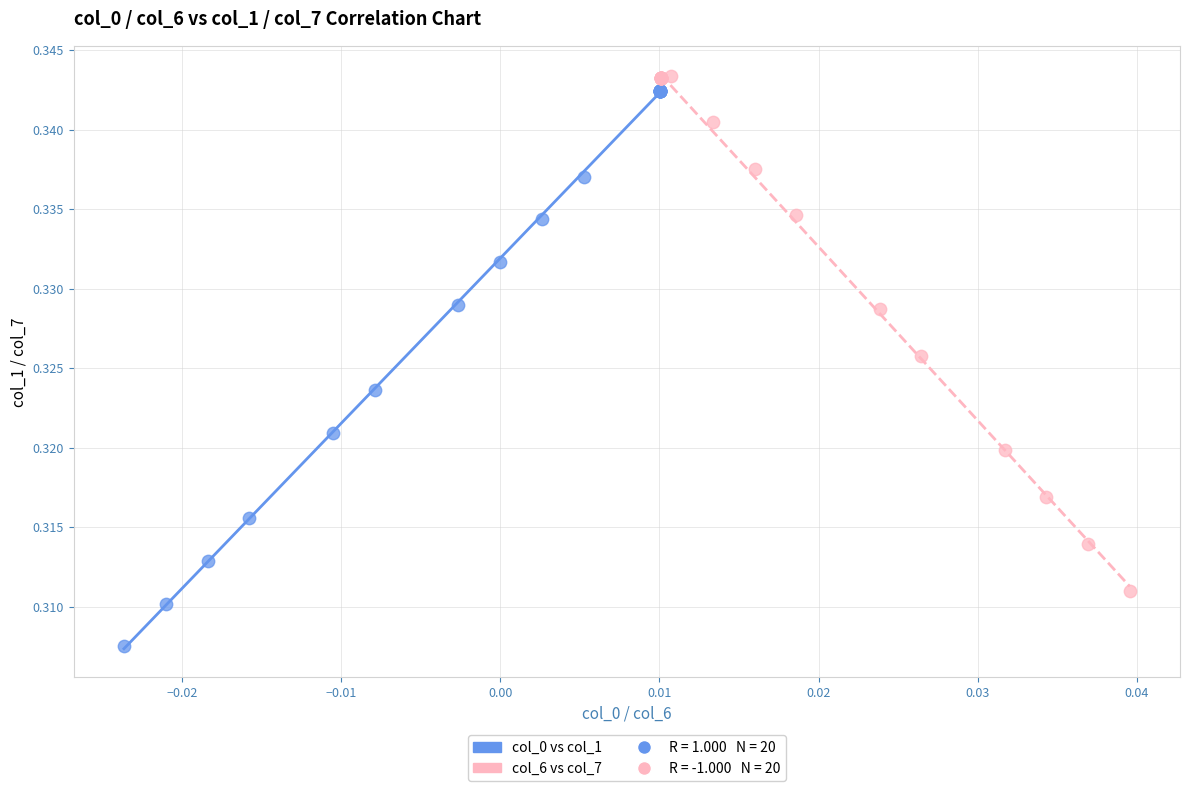

Which series contains the lowest Y value?

col_0 vs col_1